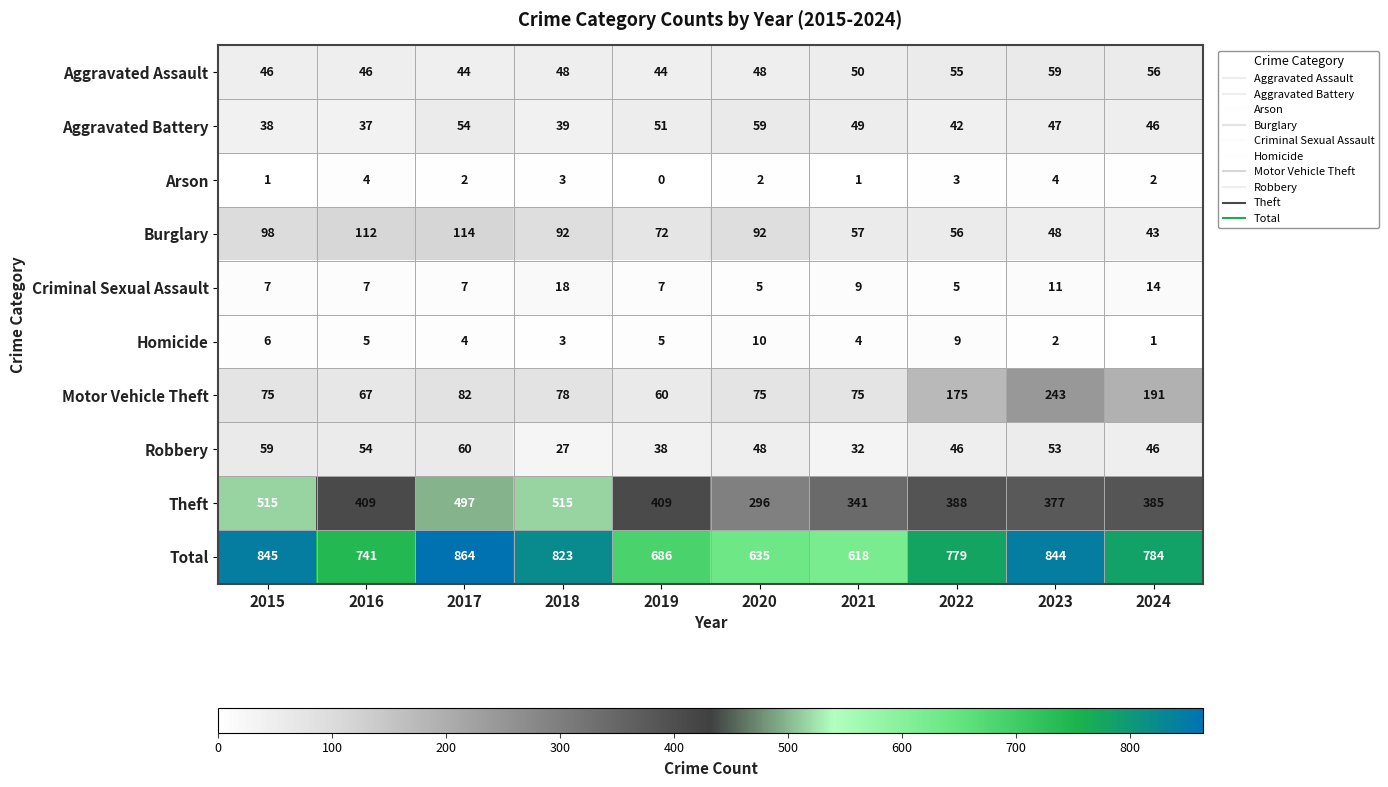

What is the sum of all Arson values?

22